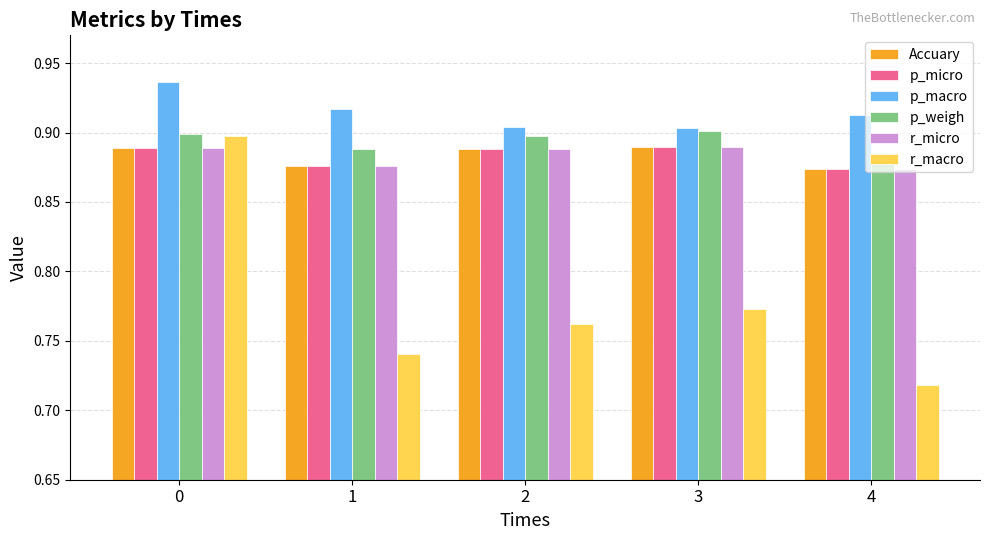

What are all the series names shown in the legend?

Accuary, p_micro, p_macro, p_weigh, r_micro, r_macro